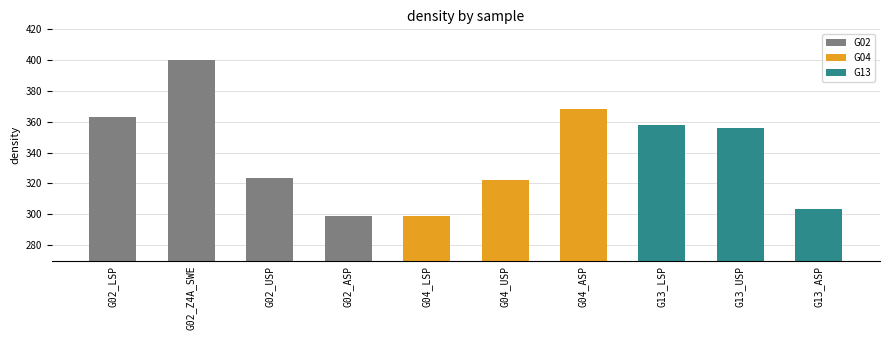

Where does the data first go above 355?

G02_LSP